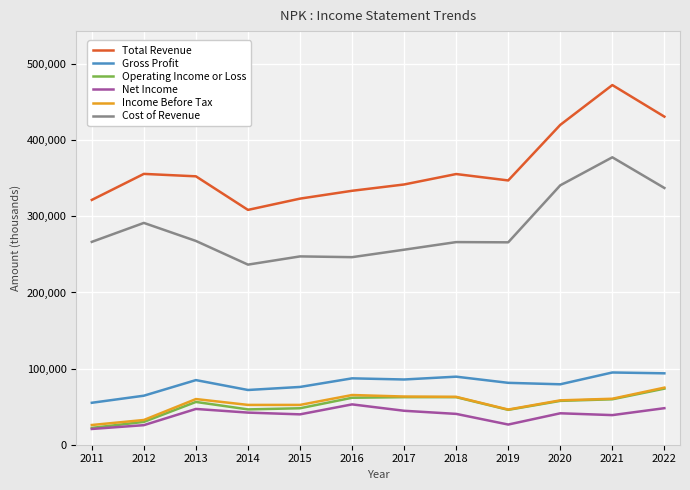

Which series has the widest spread of values?

Total Revenue